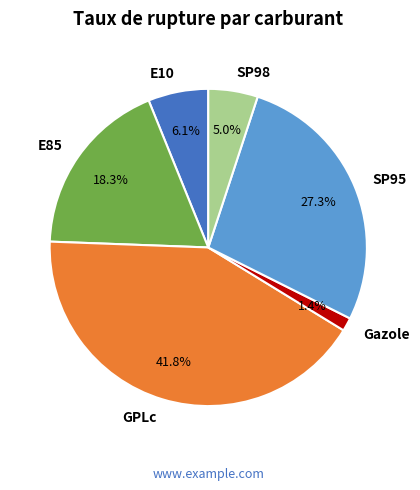

Does any single category account for the majority?

No